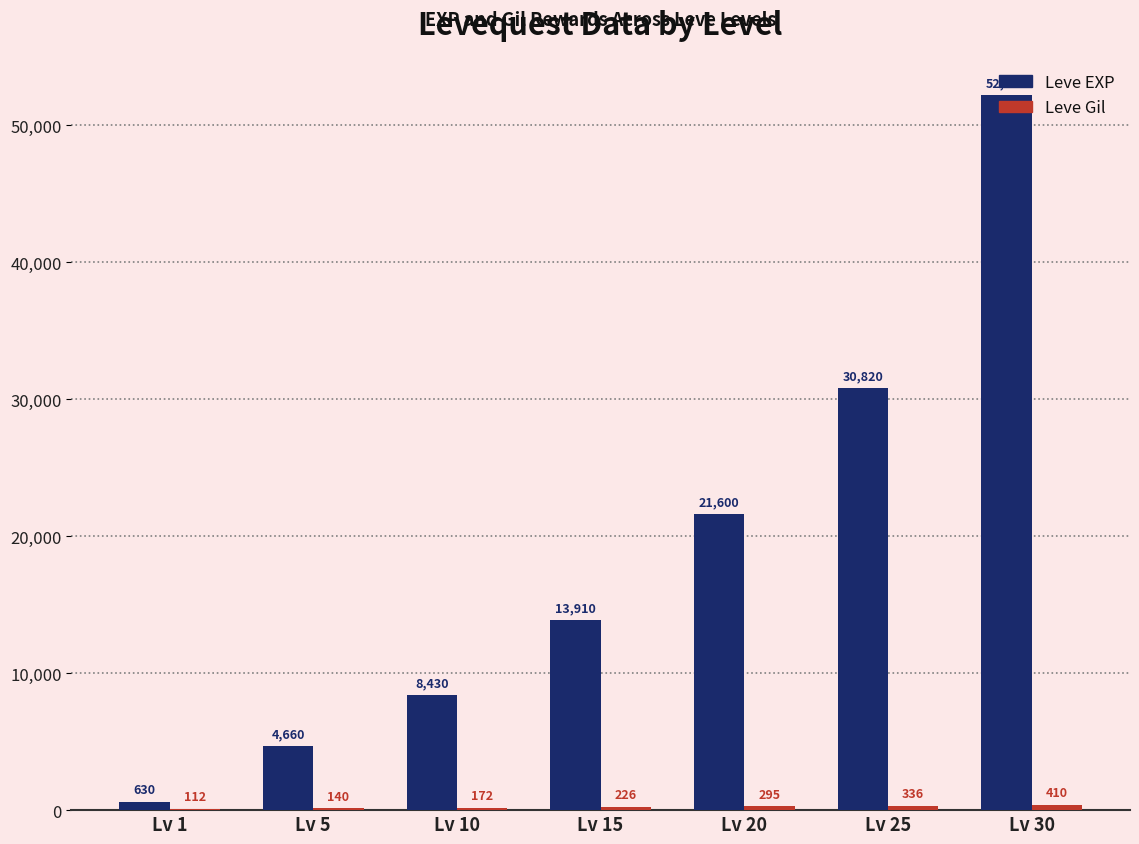

What is the average value of the Leve EXP series?

18896